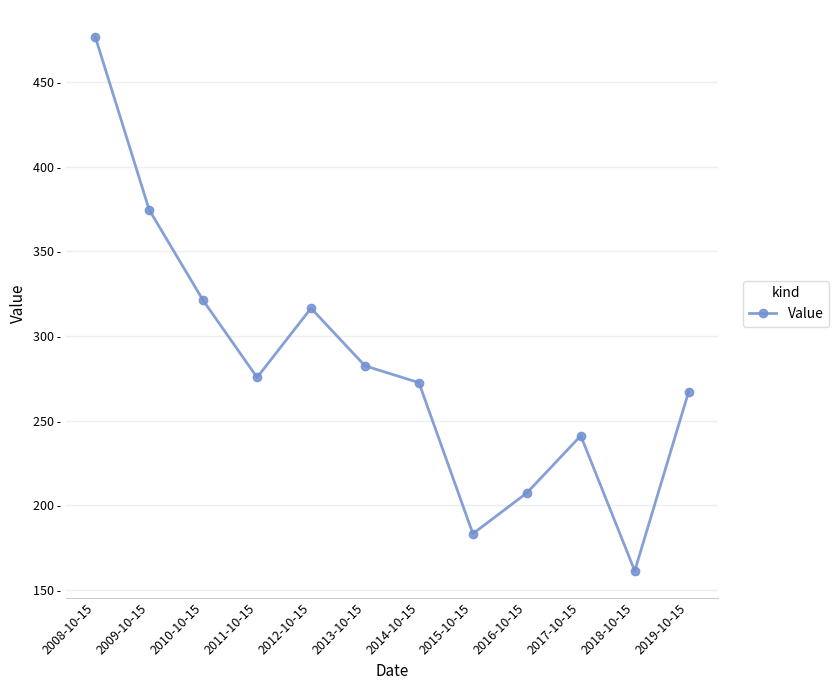

Is this an area chart (filled region under the line)?

No